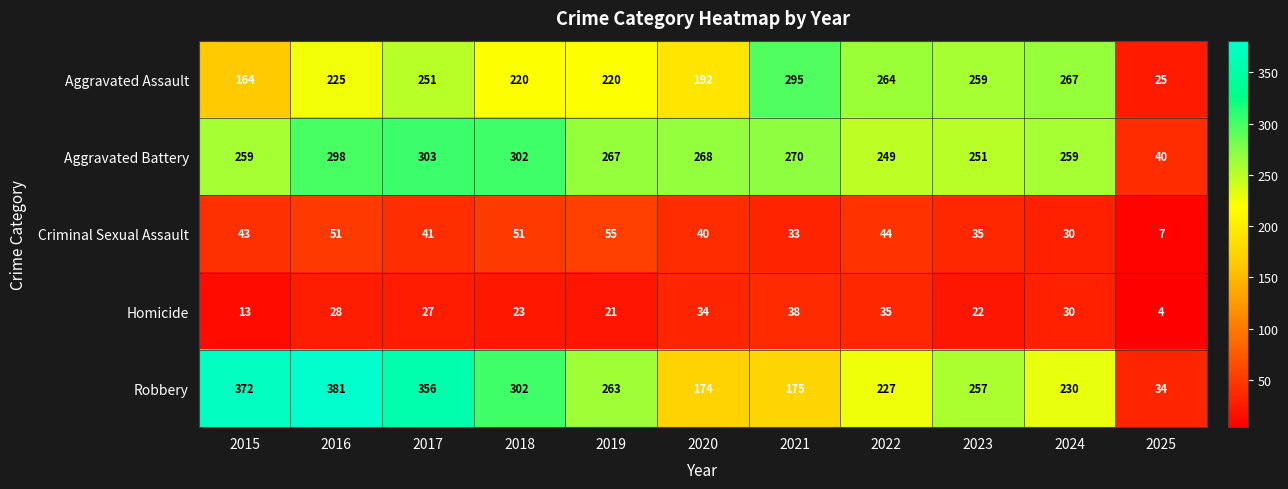

Rank the series by their maximum value, from lowest to highest.

Homicide, Criminal Sexual Assault, Aggravated Assault, Aggravated Battery, Robbery